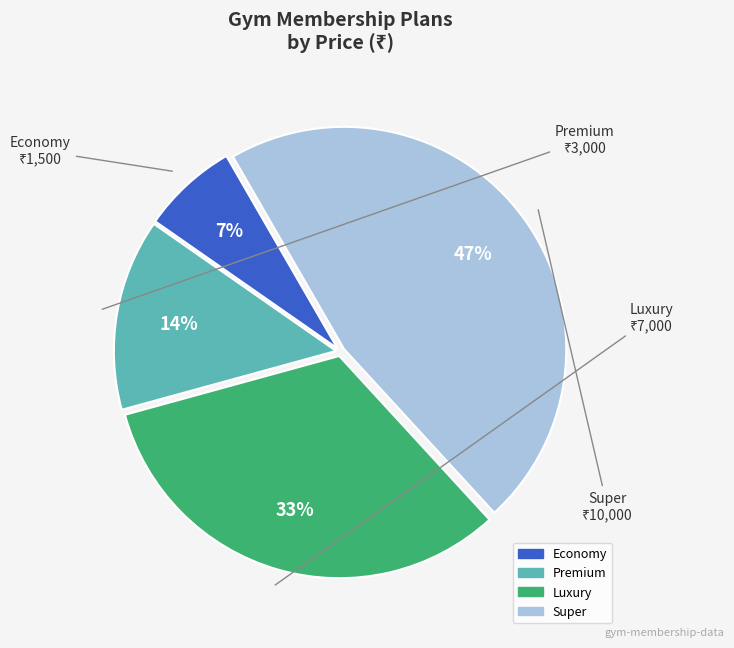

Does any single category account for the majority?

No